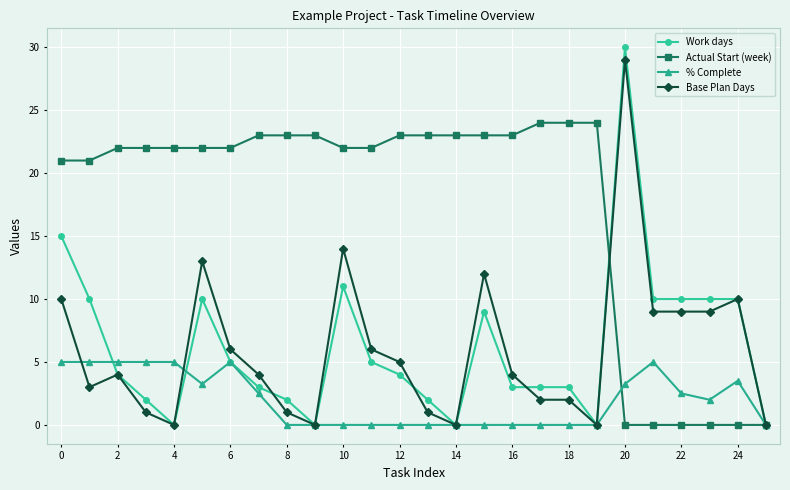

True or false: % Complete and Base Plan Days cross at least once.

True